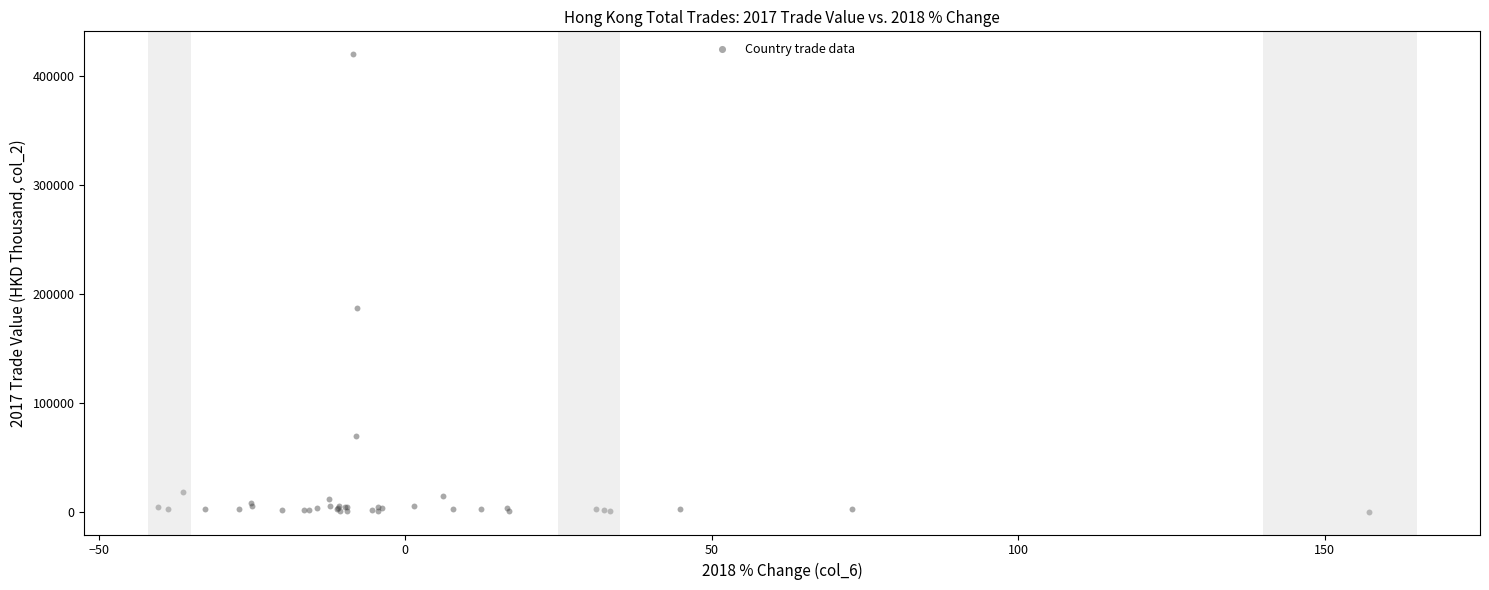

What Y value in the scatter plot is closest to 210085?

187353.7